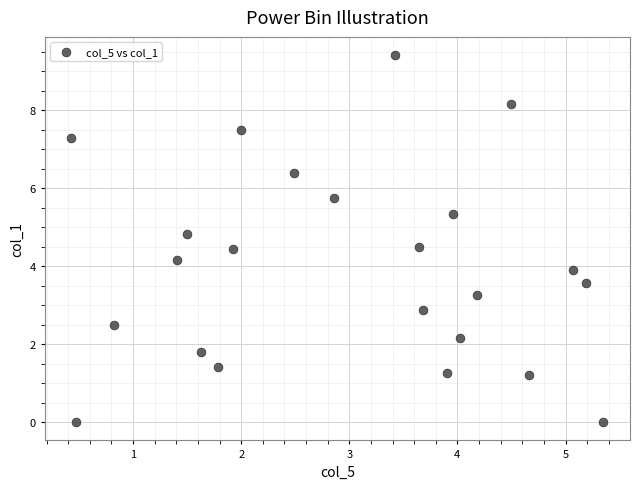

What is the range of Y values (max minus min)?

9.4